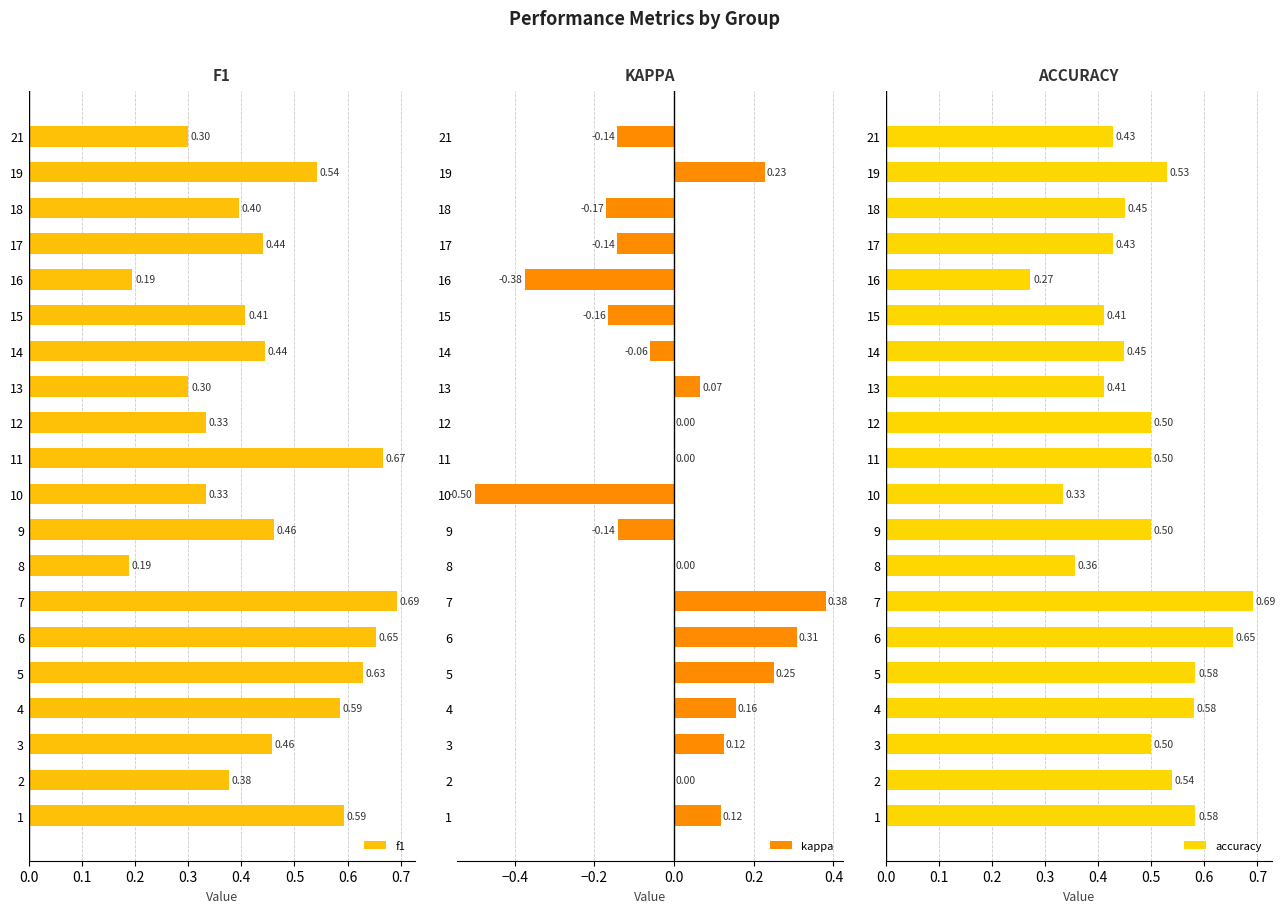

Rank the series by their maximum value, from lowest to highest.

kappa, f1, accuracy